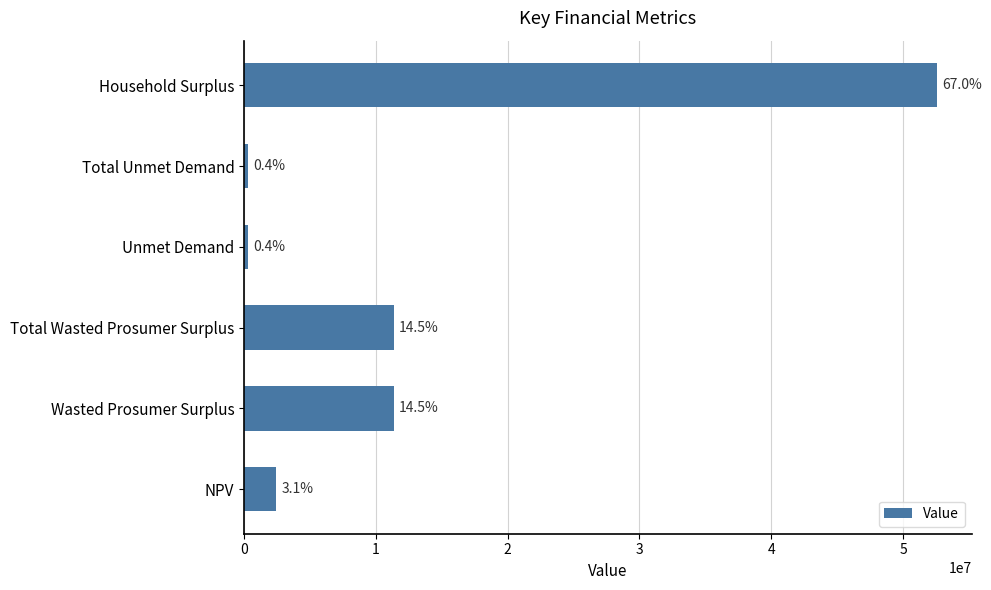

Are the bars horizontal?

Yes